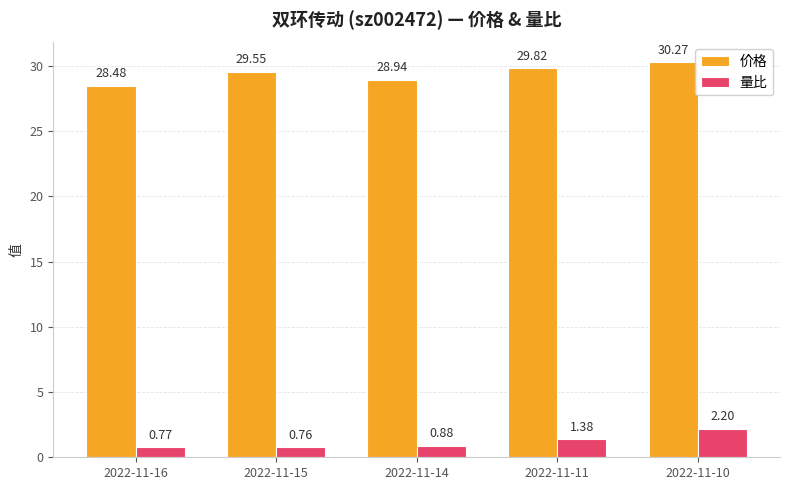

Which category has the highest value across all series?

2022-11-10